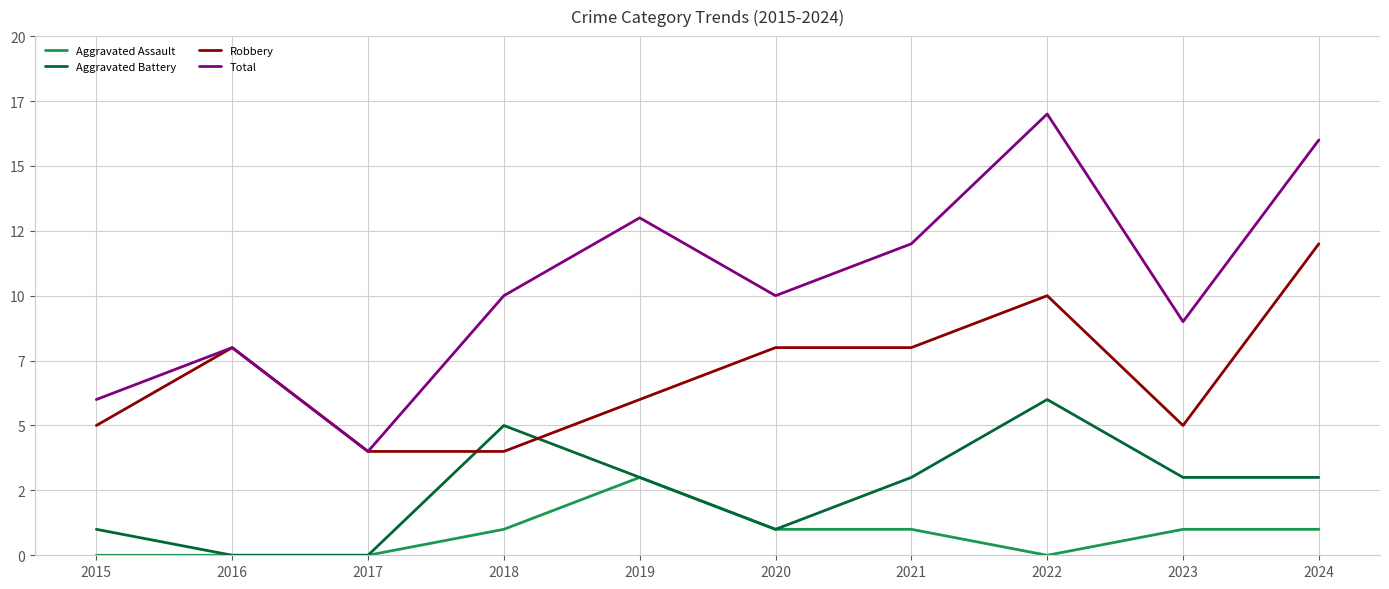

List the series in order of their overall mean, highest first.

Total, Robbery, Aggravated Battery, Aggravated Assault